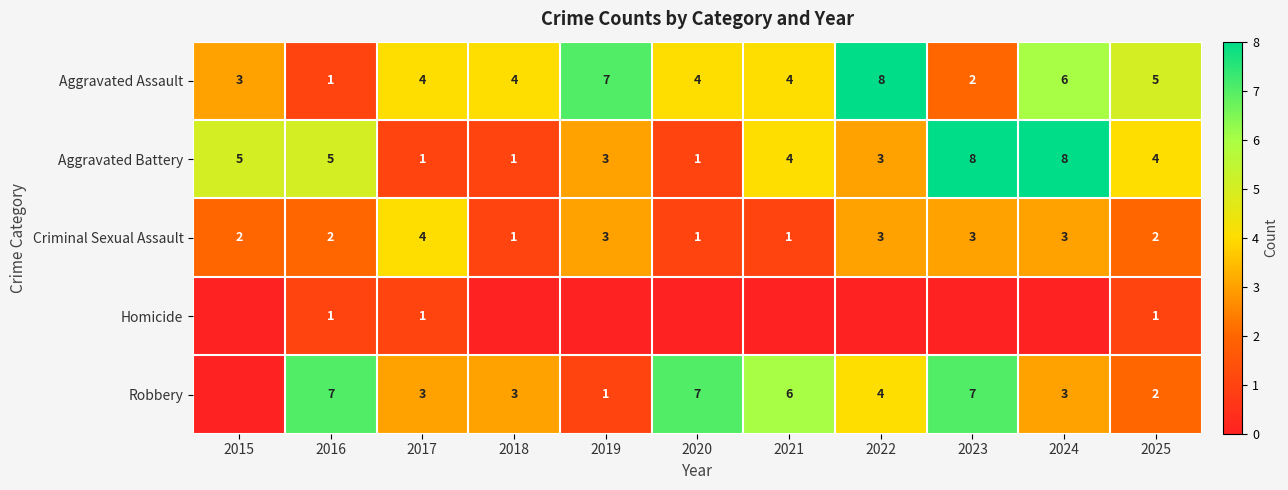

What is the difference between the highest and lowest values at 2023?

8